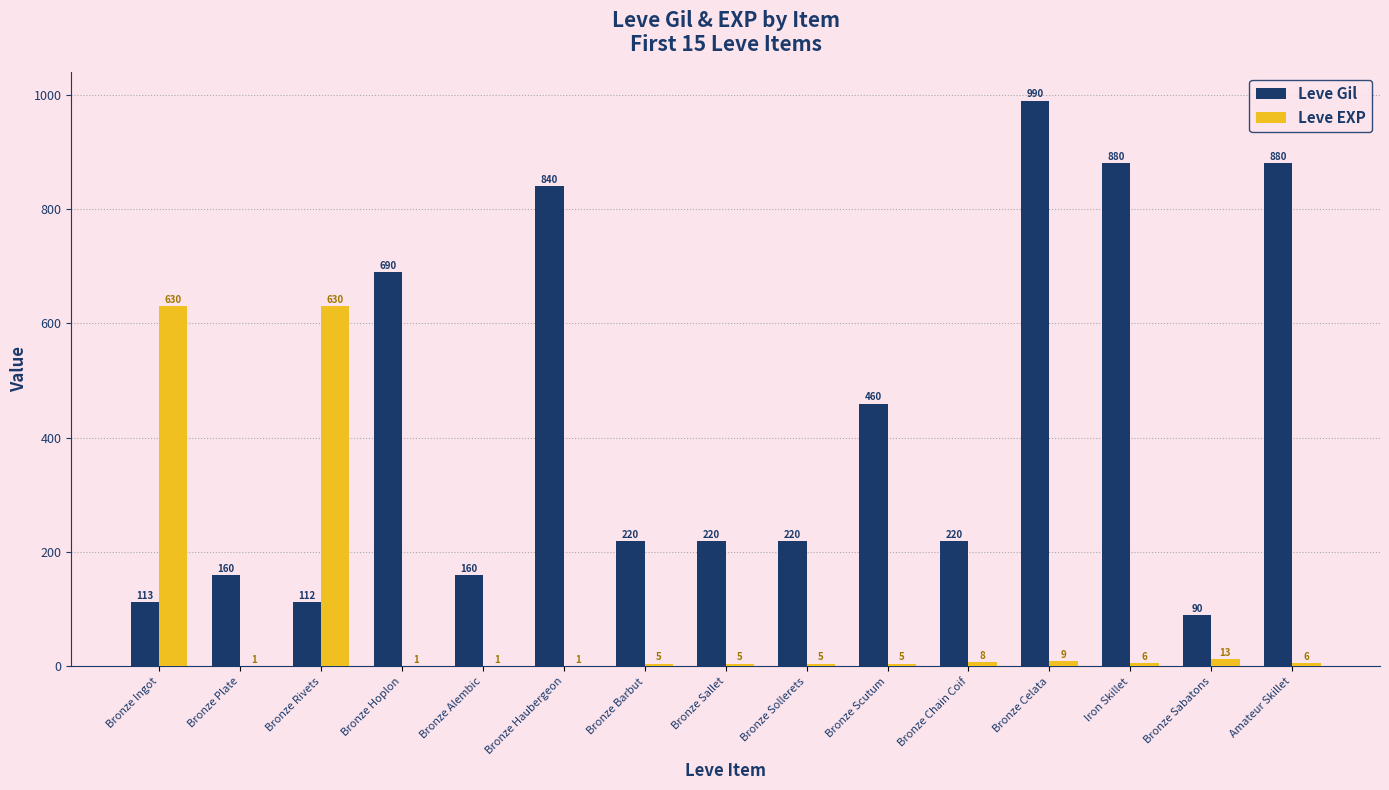

Reading right to left, list all the values displayed in this chart.

Leve Gil: 880	90	880	990	220	460	220	220	220	840	160	690	112	160	113
Leve EXP: 6	13	6	9	8	5	5	5	5	1	1	1	630	1	630